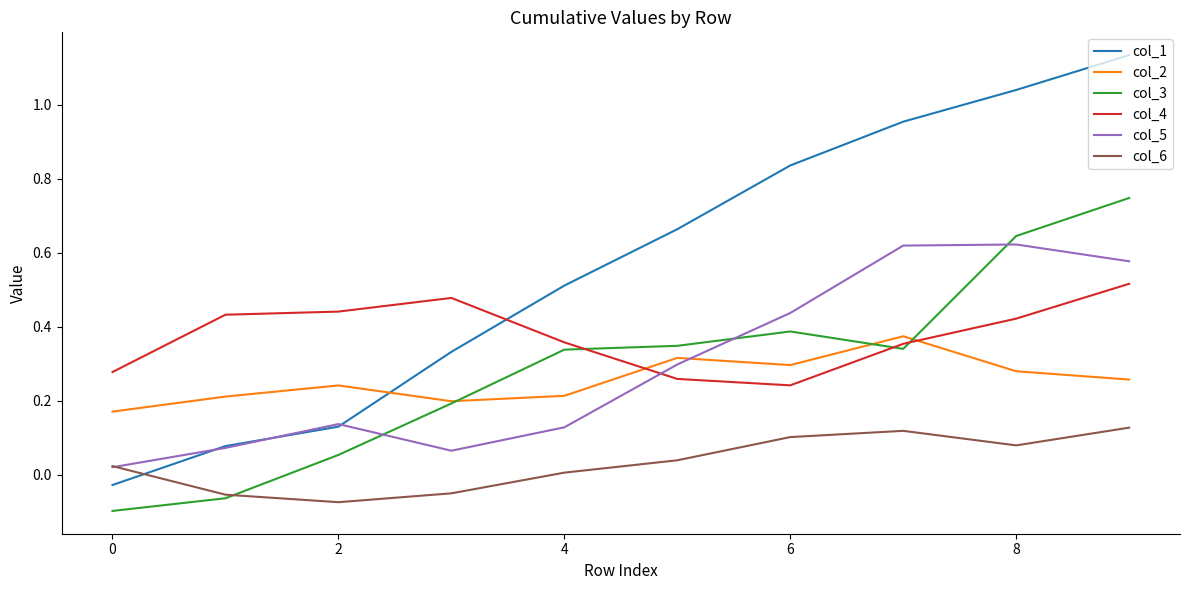

Which series has the largest total across all categories?

col_1